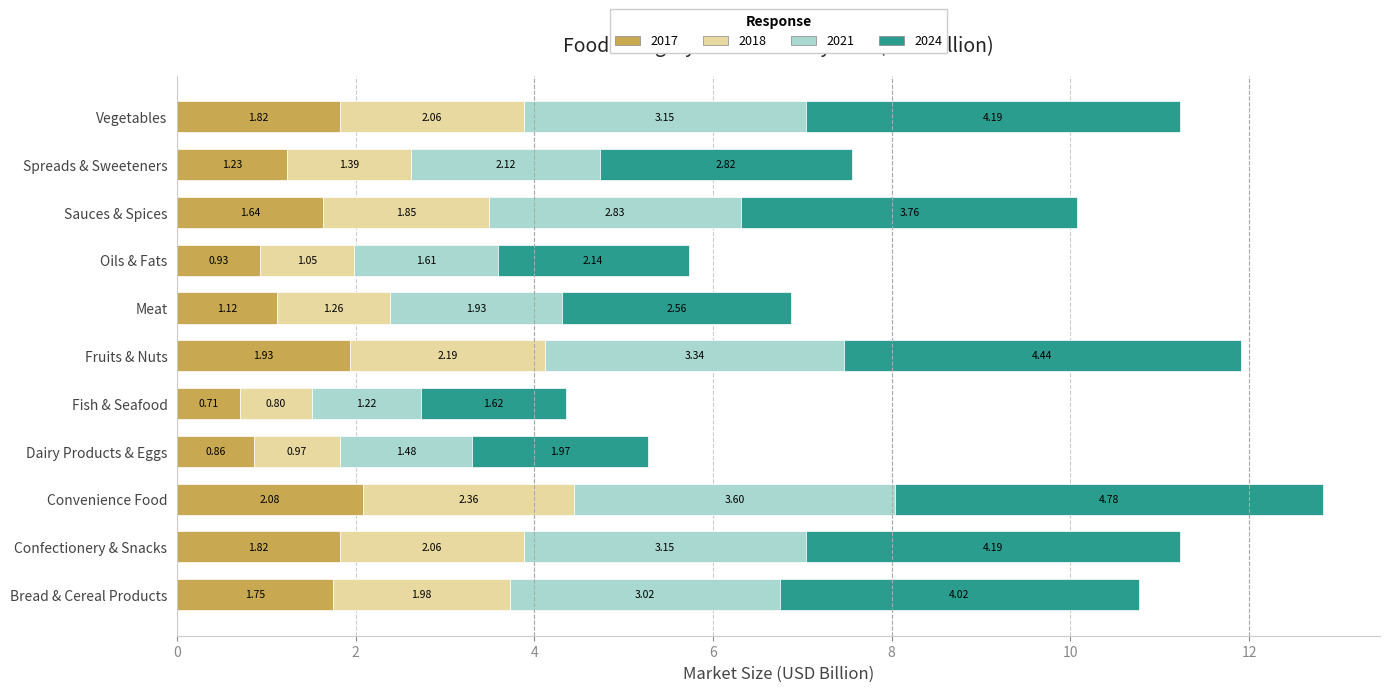

What is the sum of the 2017 values at Spreads & Sweeteners and Sauces & Spices?

2.9